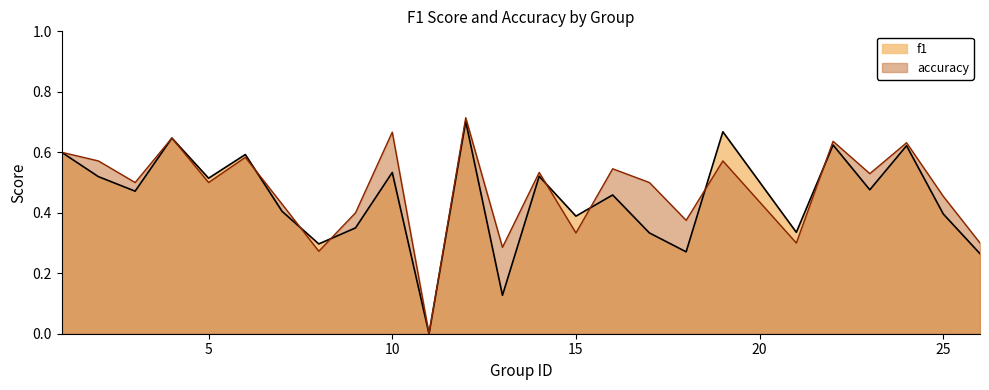

Which series changed the most between 1 and 13?

f1